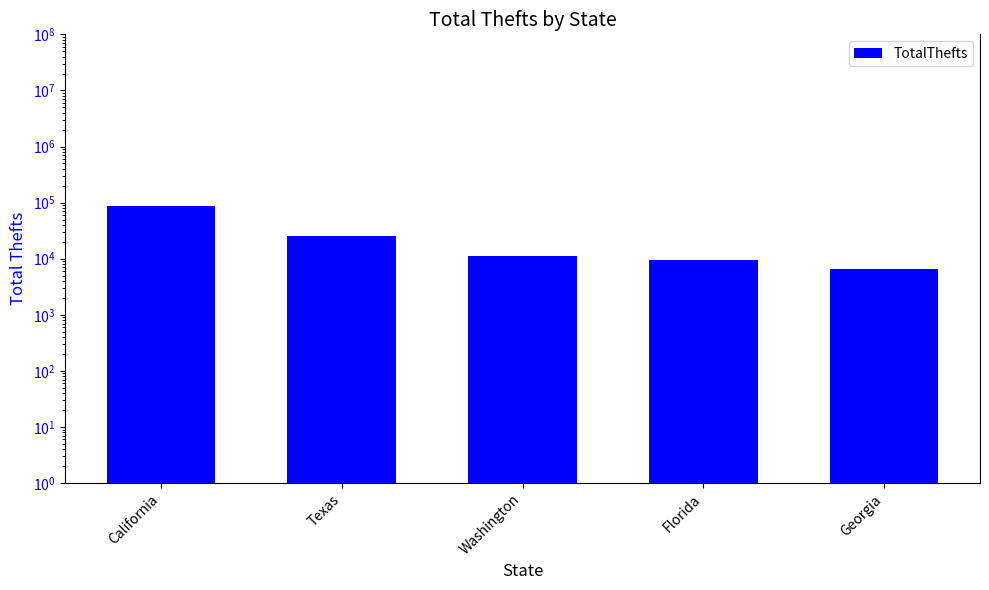

Count the number of values greater than 11008.

2